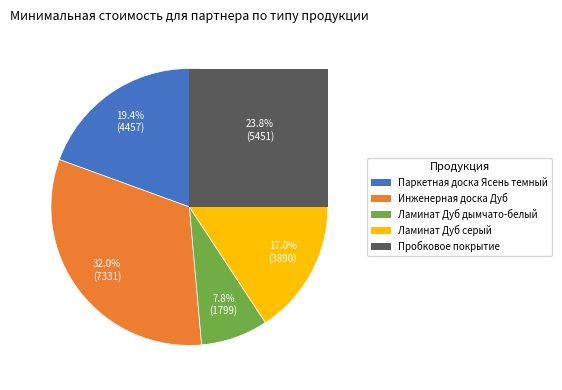

How many slices are in this pie chart?

5